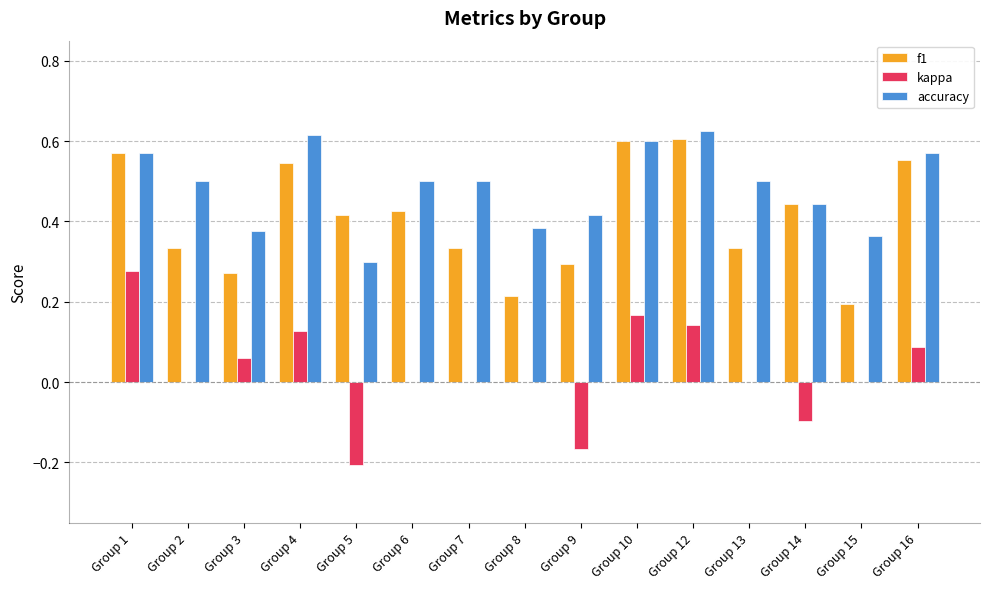

At which label is f1 closest to 0?

Group 15